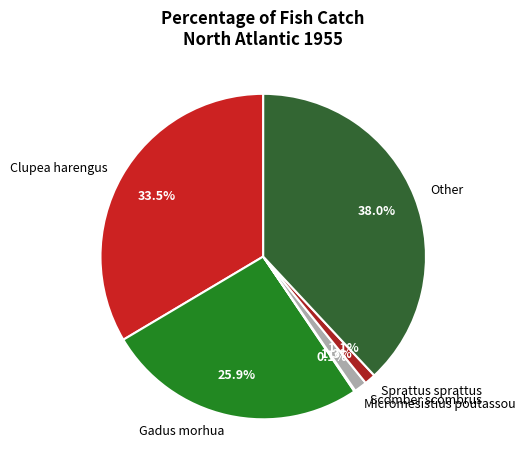

Which has a higher value, Sprattus sprattus or Gadus morhua?

Gadus morhua